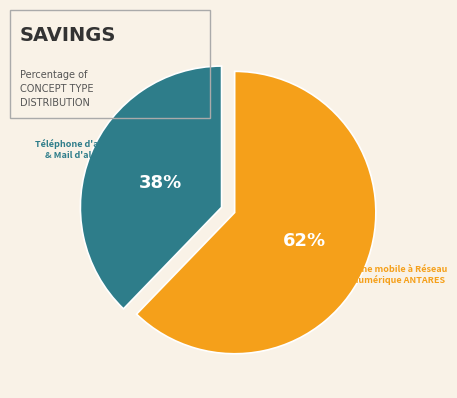

To the nearest percent, what portion does Téléphone mobile à Réseau radio numérique ANTARES represent?

62%